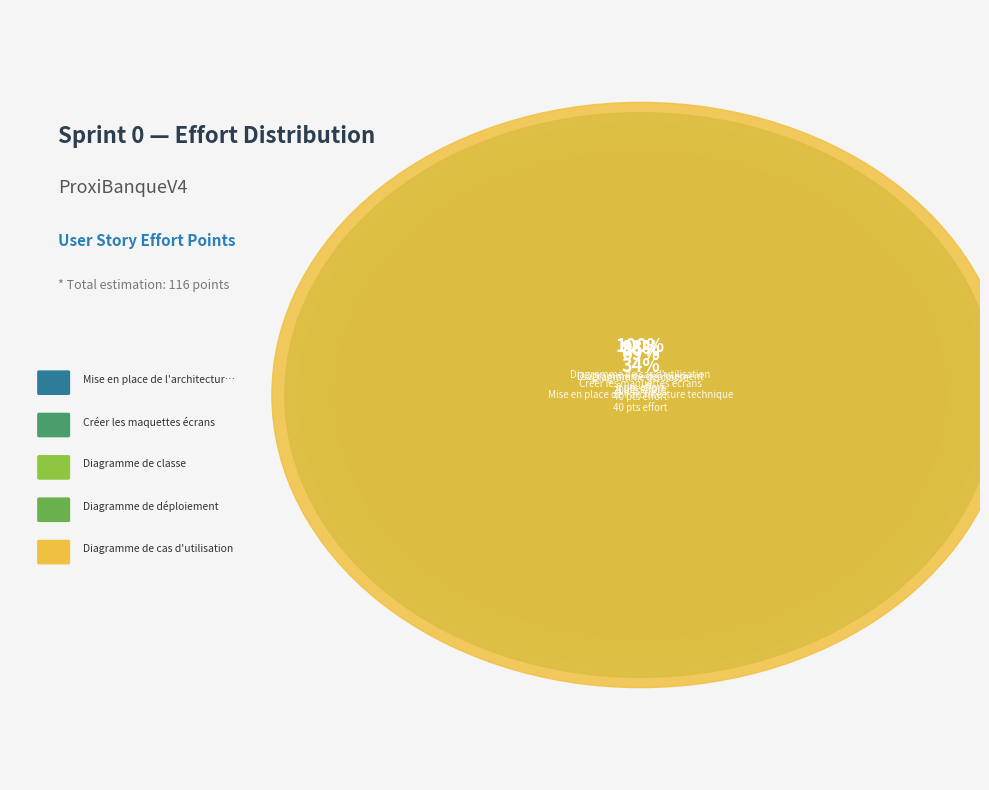

Does Diagramme de déploiement represent more than half of the total?

No